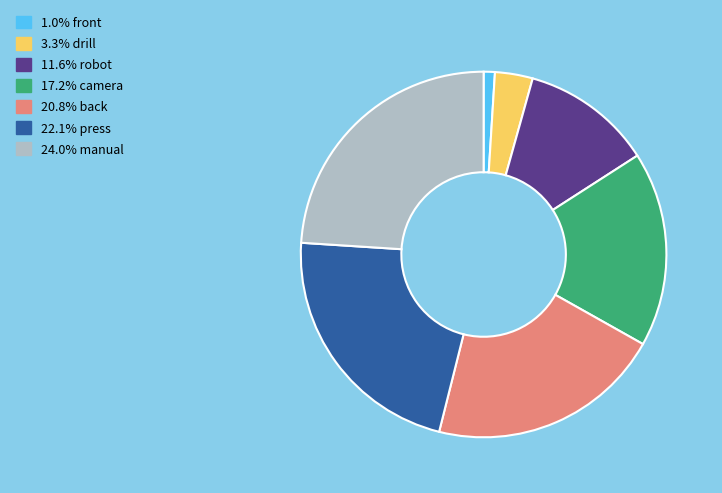

Does any single category account for the majority?

No